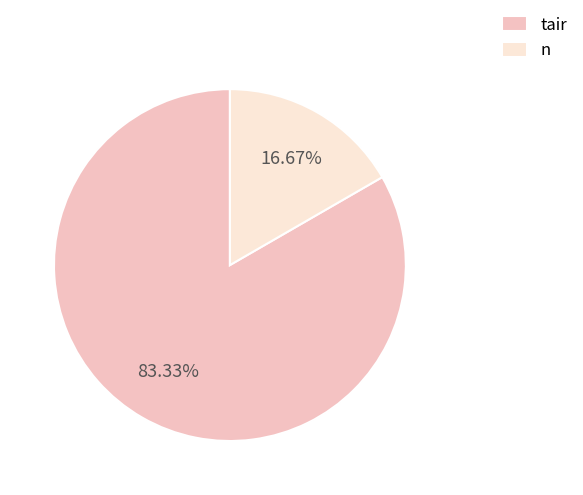

To the nearest percent, what is the average slice percentage?

50%